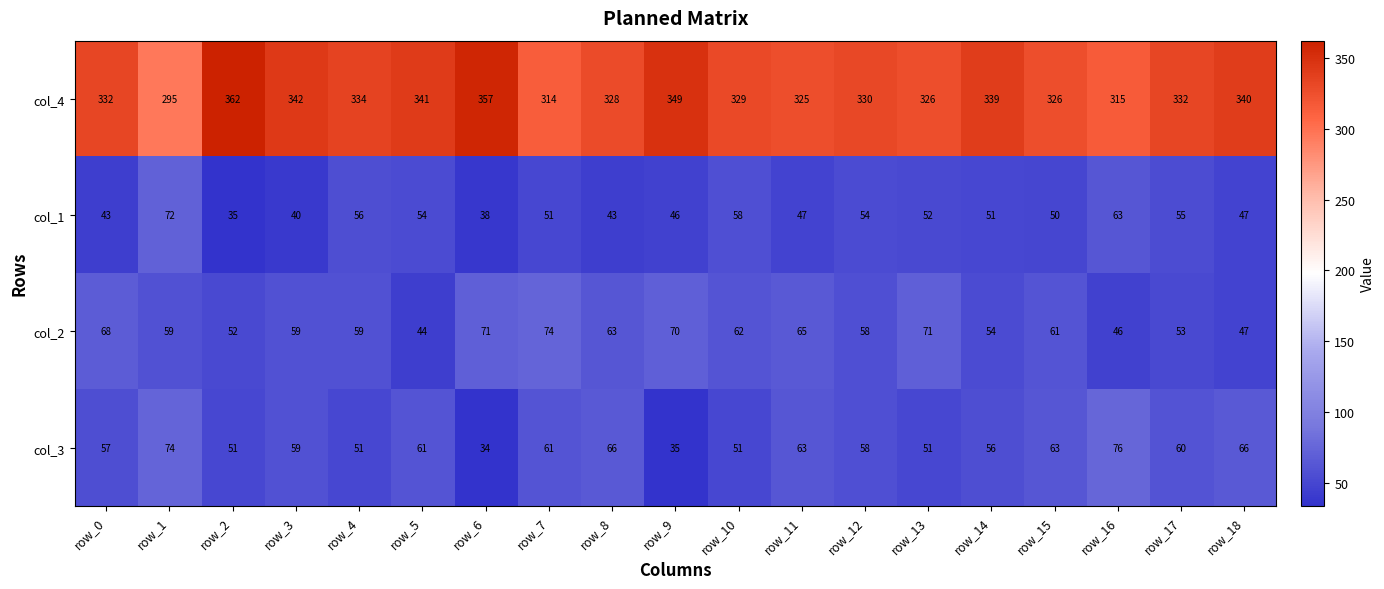

Which series has the widest spread of values?

col_4